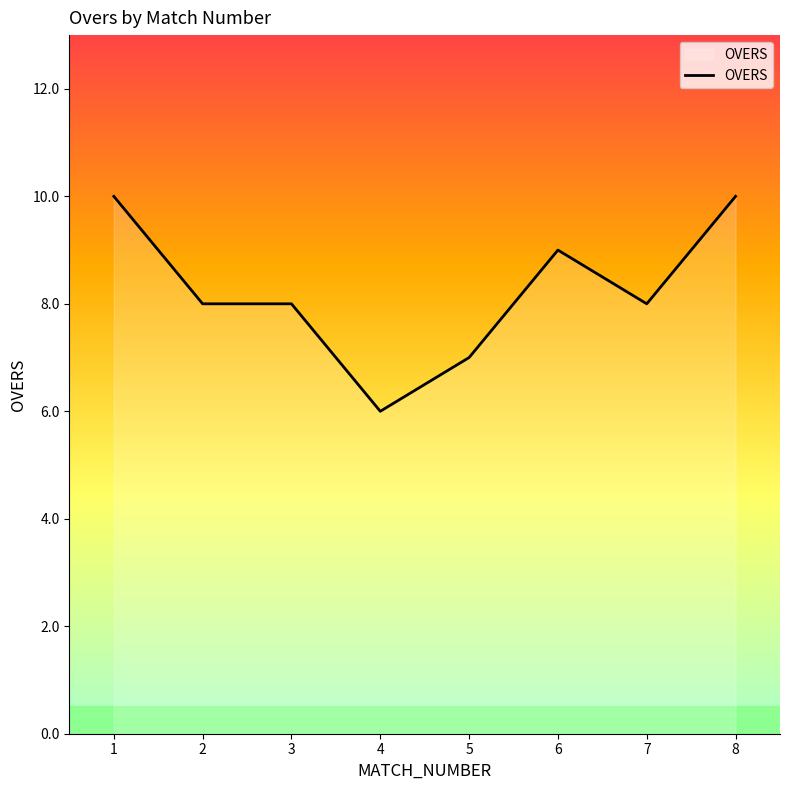

Does the chart have visible grid lines?

No